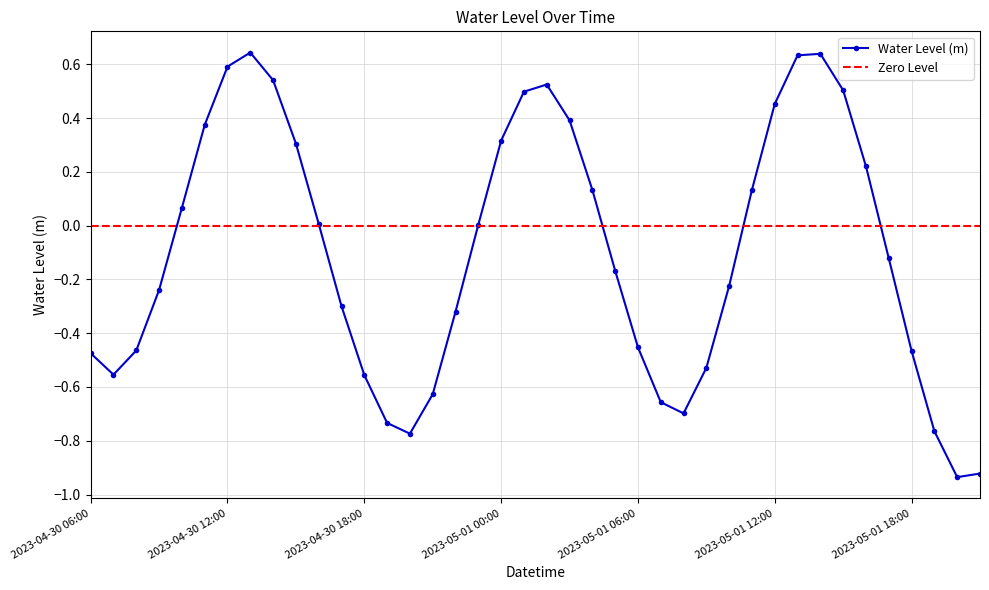

What is the value of the 6th point from the left?

0.4